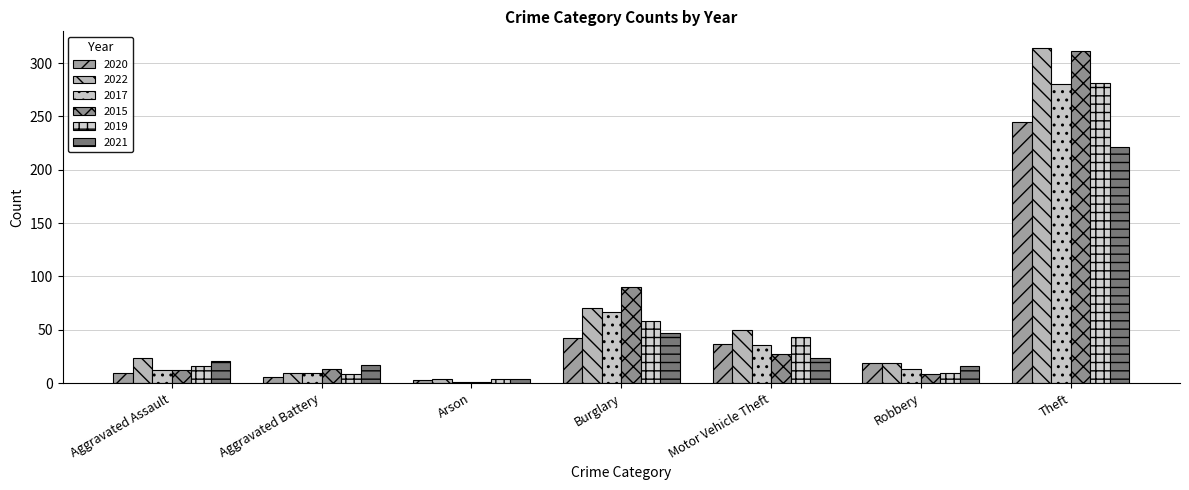

How many values in the 2022 series are below 23?

3